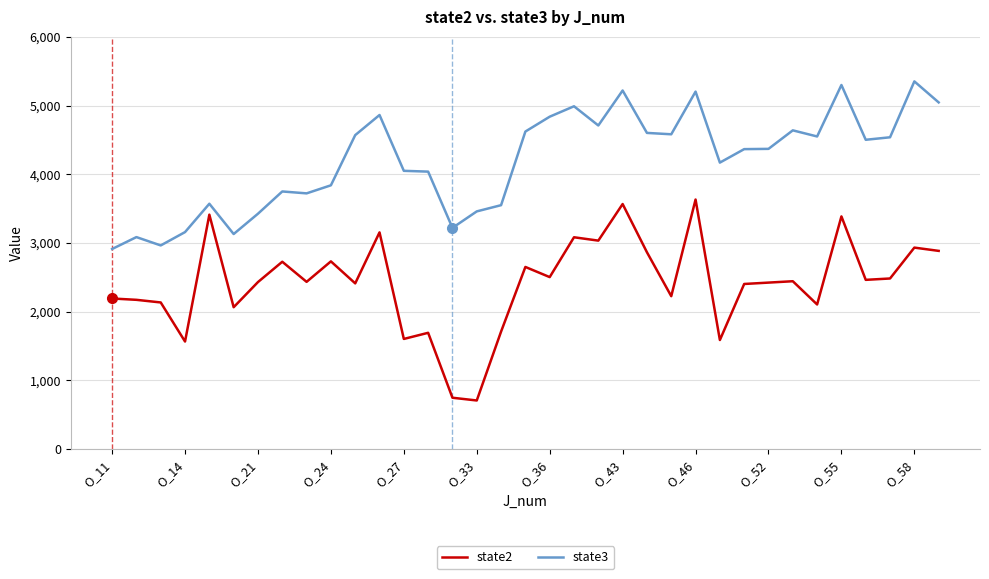

True or false: state2 has more than 1 points higher than both neighbors.

True